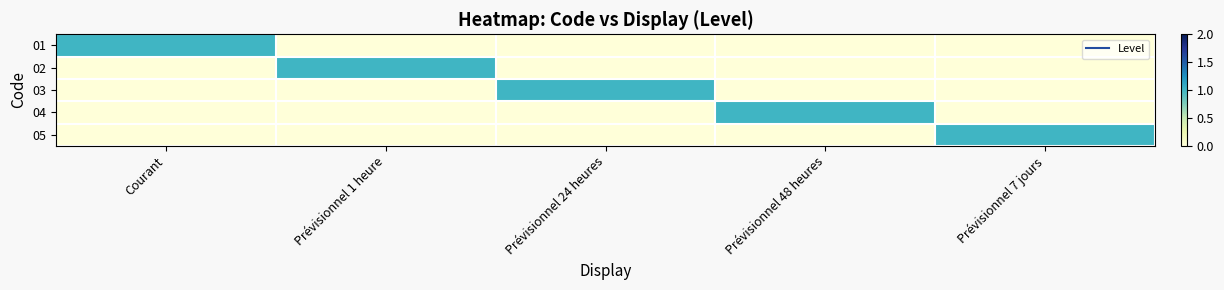

Which series changed the most between Prévisionnel 24 heures and Prévisionnel 48 heures?

03